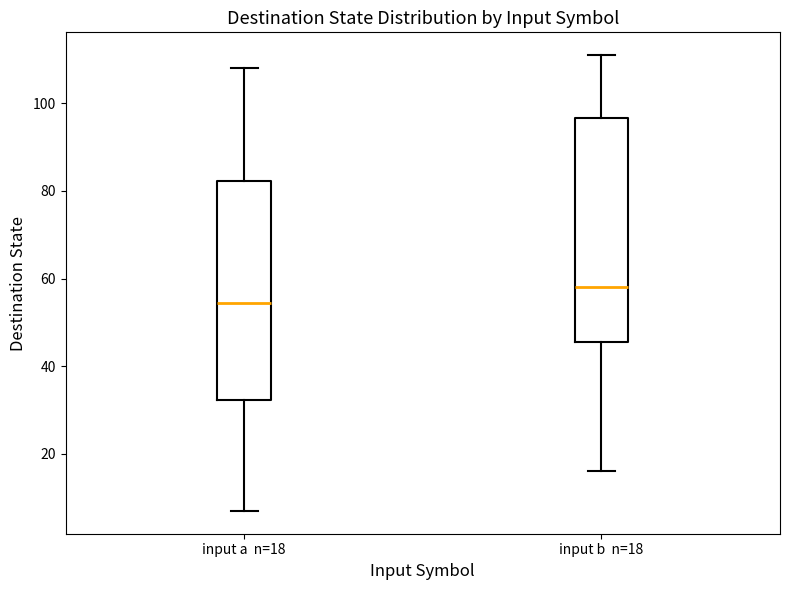

Which box has the lowest median line?

input a n=18